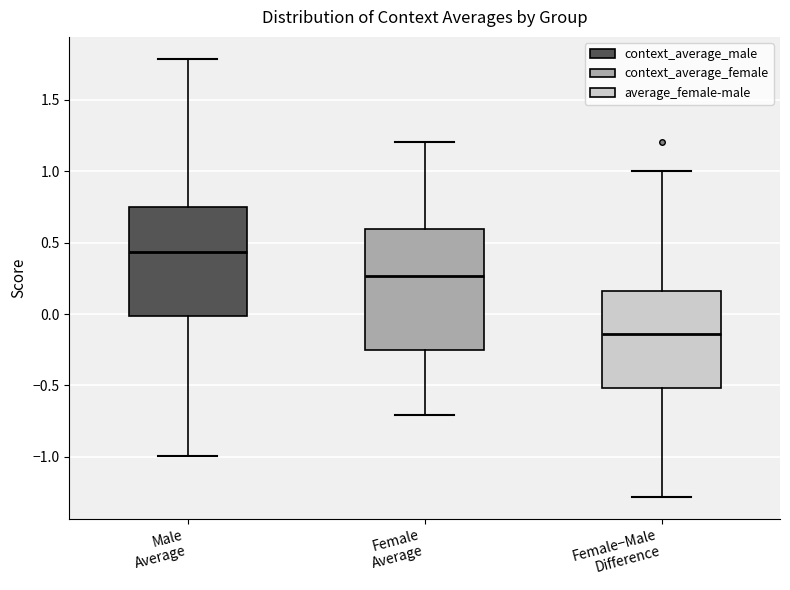

Reading left to right, transcribe this box plot: for each box, give where its median line is, the range the box spans, and where its two whiskers end, as read against the y-axis. The values are not printed on the chart, so give them approximately, as read against the axis.

Male Average: median 0.45, box 0.00 to 0.75, whiskers -1.00 to 1.80
Female Average: median 0.25, box -0.25 to 0.60, whiskers -0.70 to 1.20
Female−Male Difference: median -0.15, box -0.50 to 0.15, whiskers -1.30 to 1.00